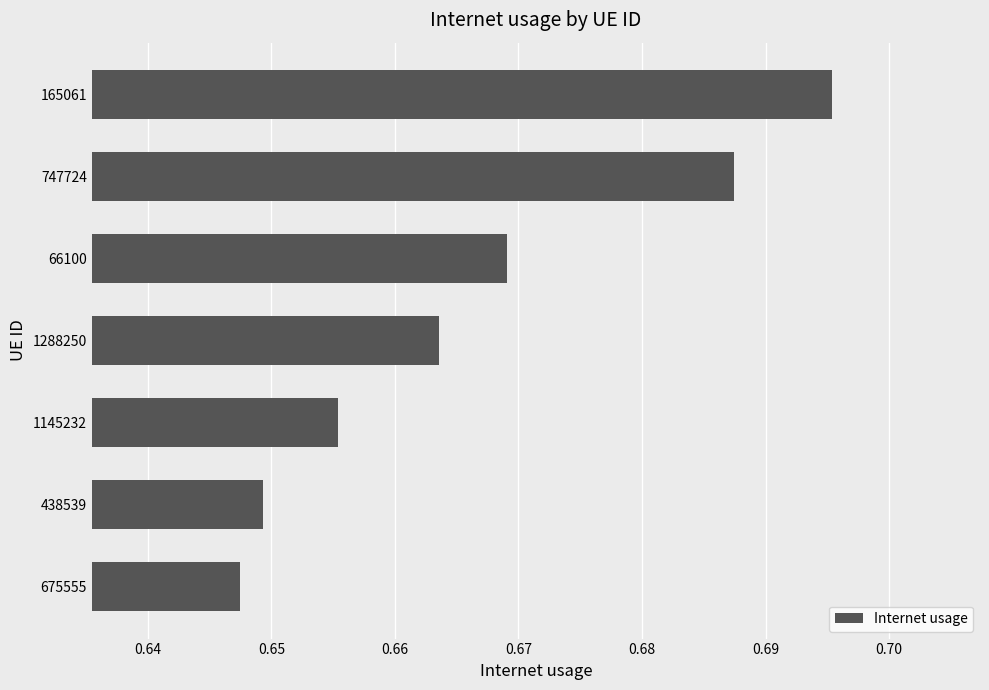

What is the sum of all values?

4.7